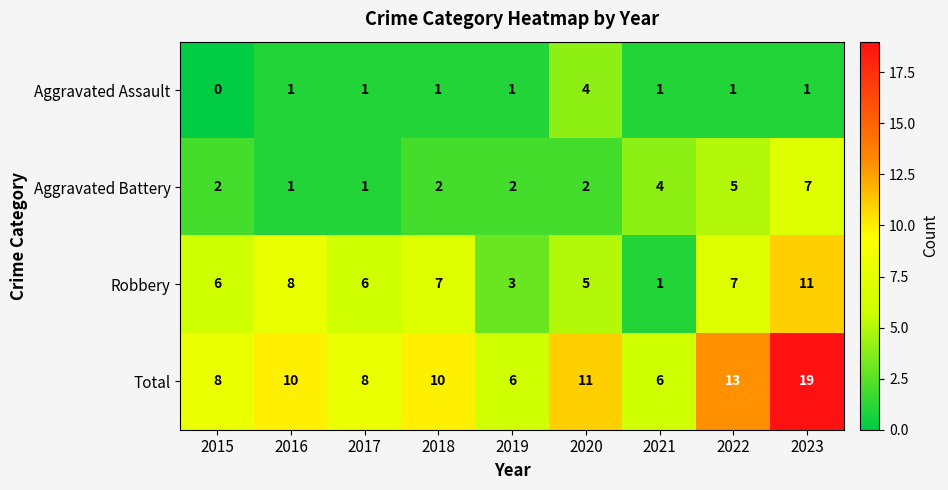

Which series has the largest total across all categories?

Total